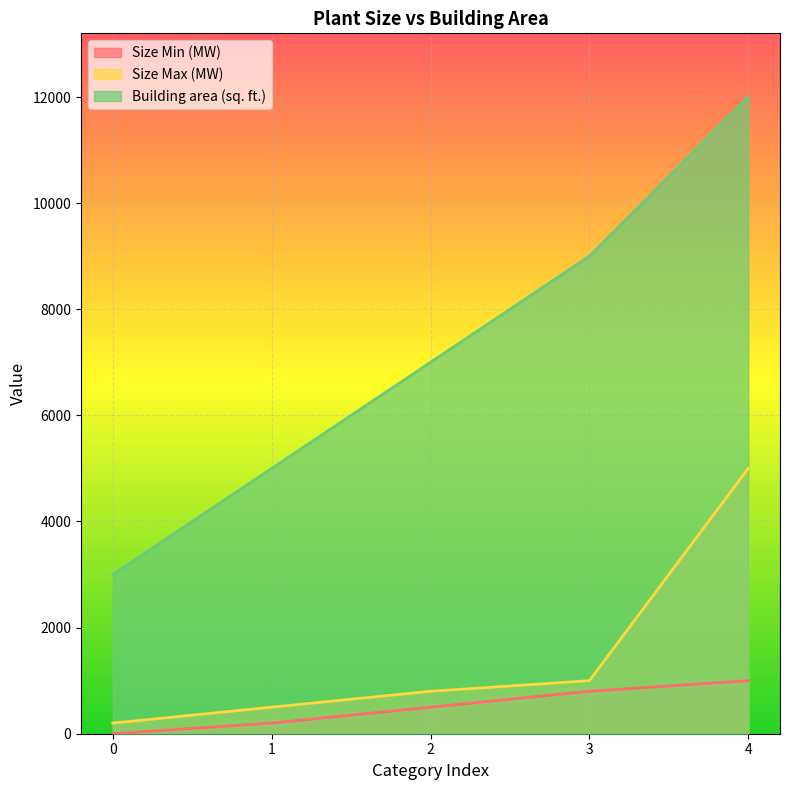

True or false: Size Min (MW) has a value of 1794 at 4.

False